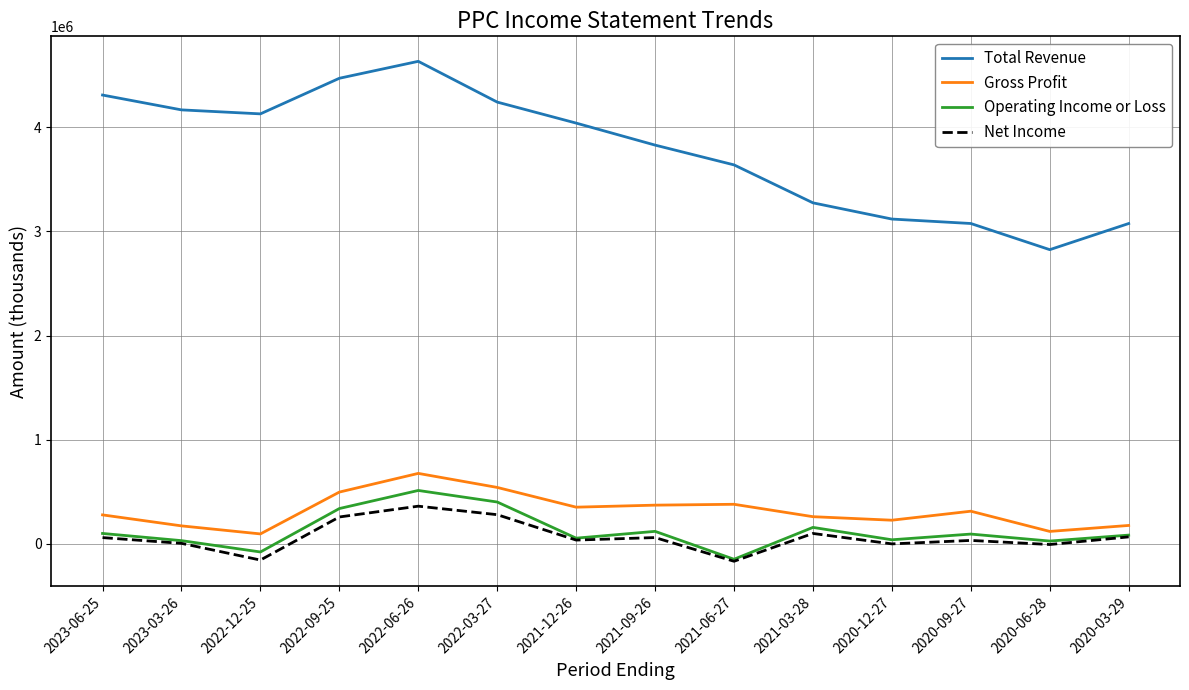

What is the spread (max minus min) of values at 2021-06-27?

3804400